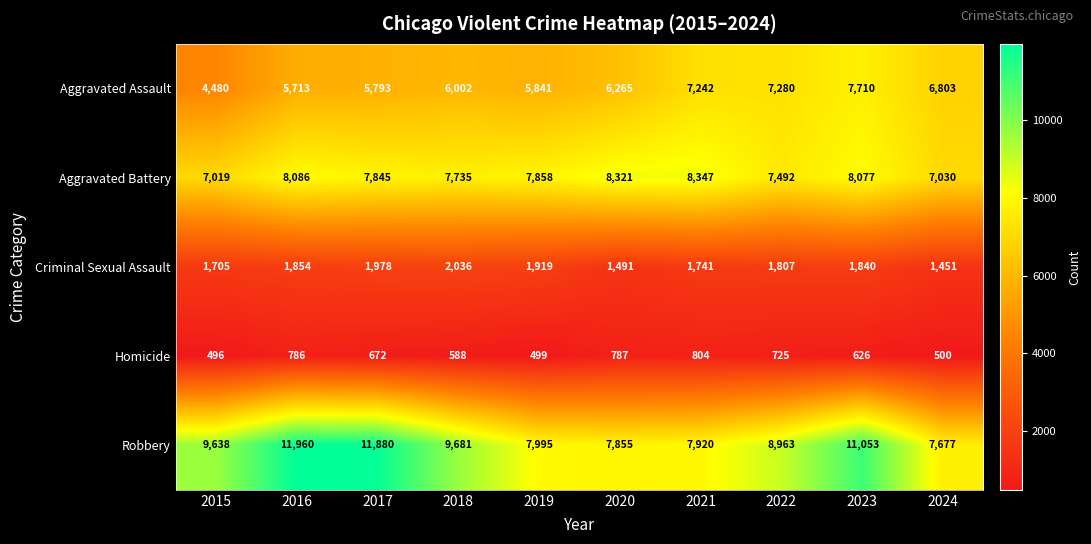

The Robbery series shows 14209 at 2021. True or false?

False